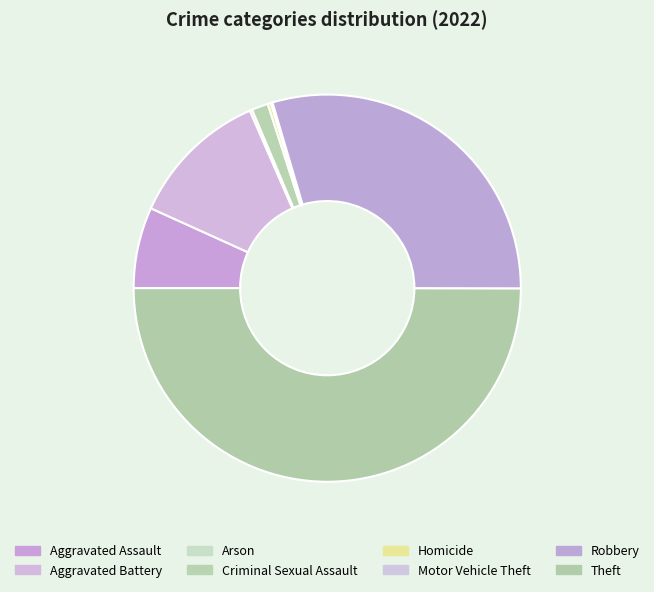

To the nearest percent, what is the difference between the Arson and Criminal Sexual Assault slice percentages?

1%